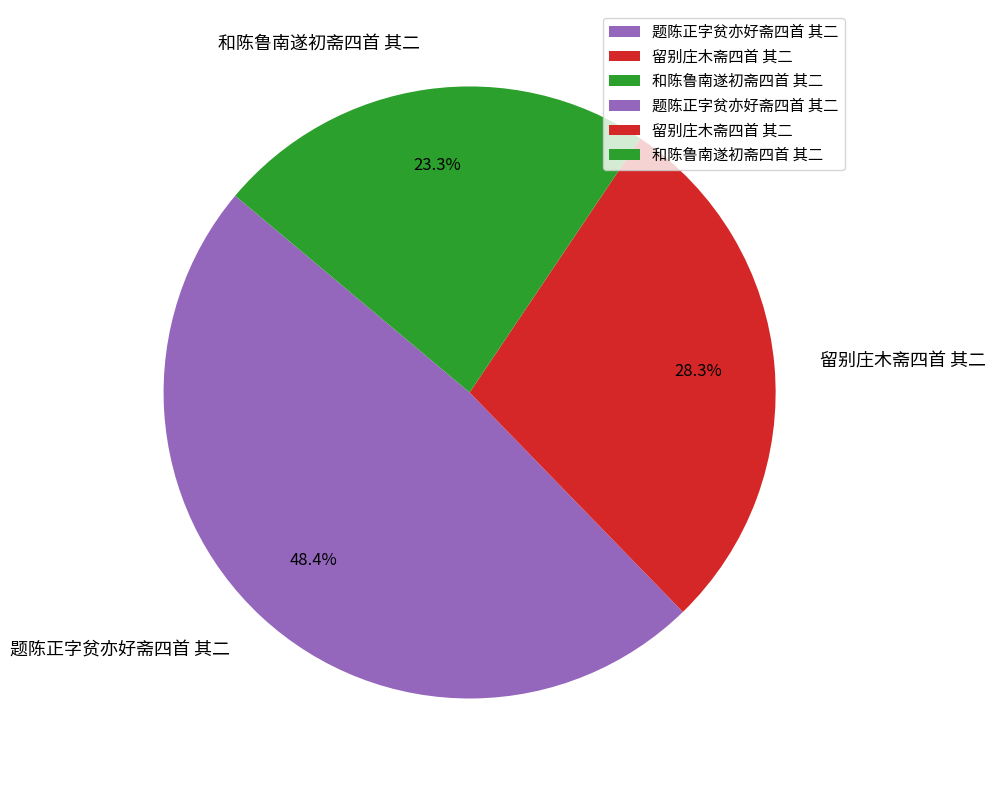

To the nearest percent, what percentage of the pie is 题陈正字贫亦好斋四首 其二?

48%